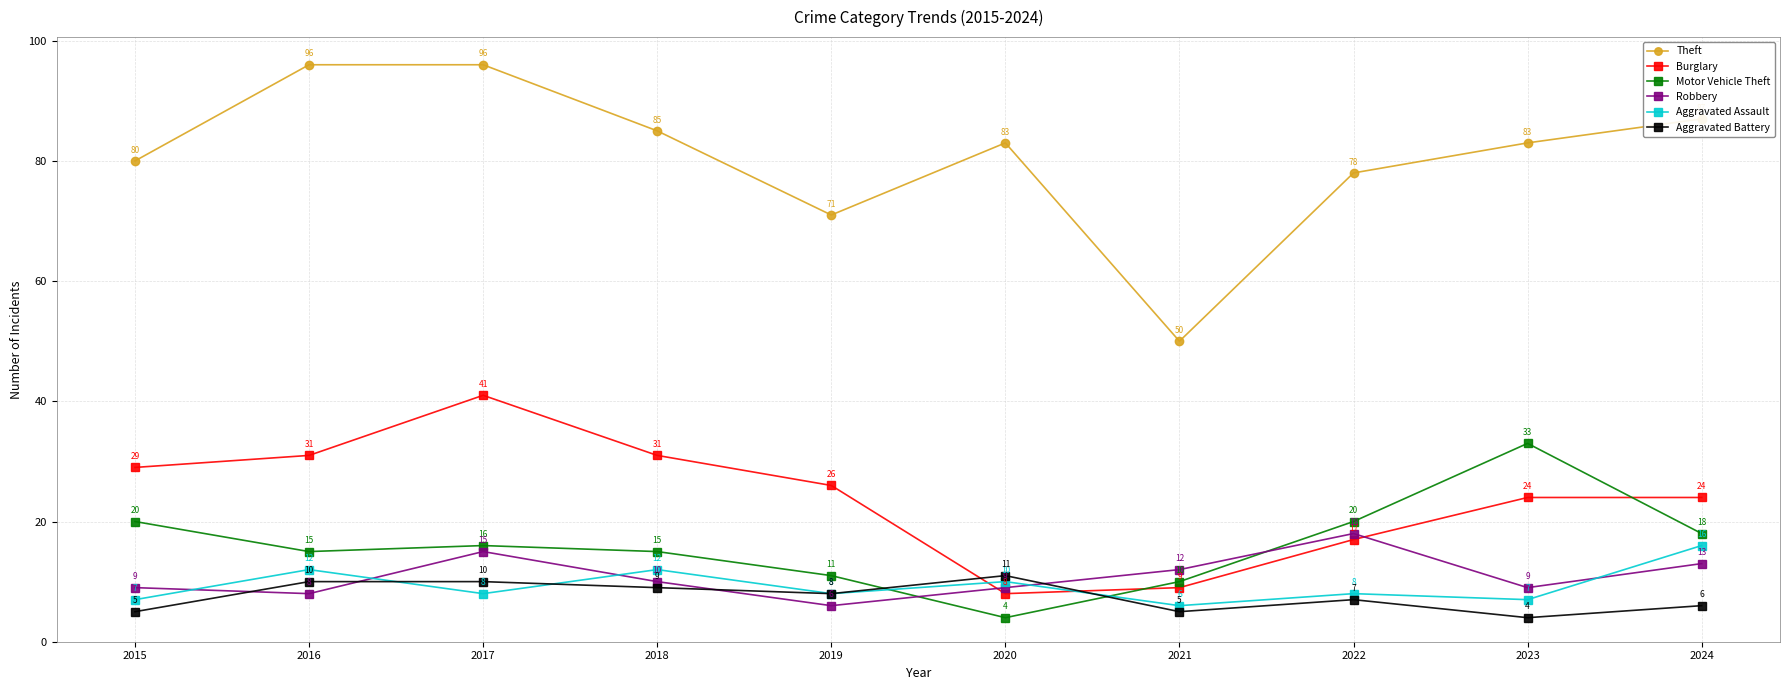

Reading left to right, extract all data points from this chart.

Theft: 2015=80	2016=96	2017=96	2018=85	2019=71	2020=83	2021=50	2022=78	2023=83	2024=87
Burglary: 2015=29	2016=31	2017=41	2018=31	2019=26	2020=8	2021=9	2022=17	2023=24	2024=24
Motor Vehicle Theft: 2015=20	2016=15	2017=16	2018=15	2019=11	2020=4	2021=10	2022=20	2023=33	2024=18
Robbery: 2015=9	2016=8	2017=15	2018=10	2019=6	2020=9	2021=12	2022=18	2023=9	2024=13
Aggravated Assault: 2015=7	2016=12	2017=8	2018=12	2019=8	2020=10	2021=6	2022=8	2023=7	2024=16
Aggravated Battery: 2015=5	2016=10	2017=10	2018=9	2019=8	2020=11	2021=5	2022=7	2023=4	2024=6